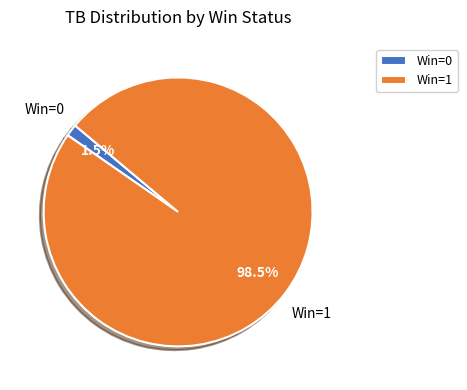

To the nearest percent, what is the combined percentage of Win=1 and Win=0?

100%